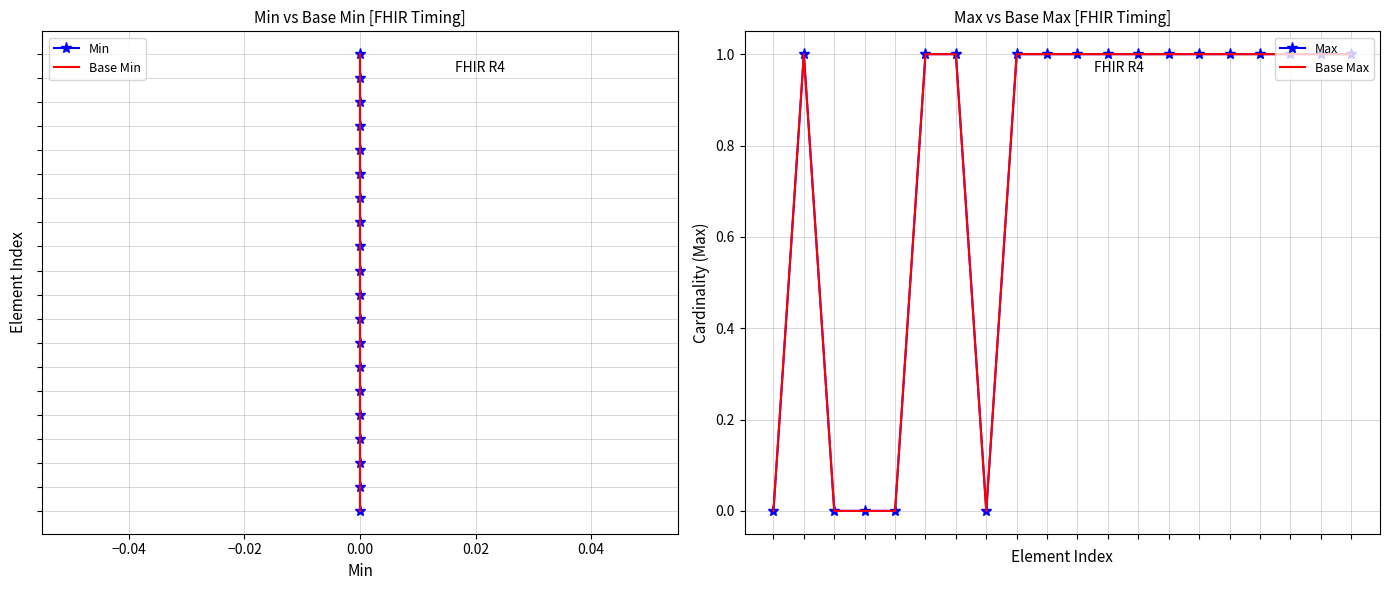

What is the value of the Max point at the 13th from the left?

1